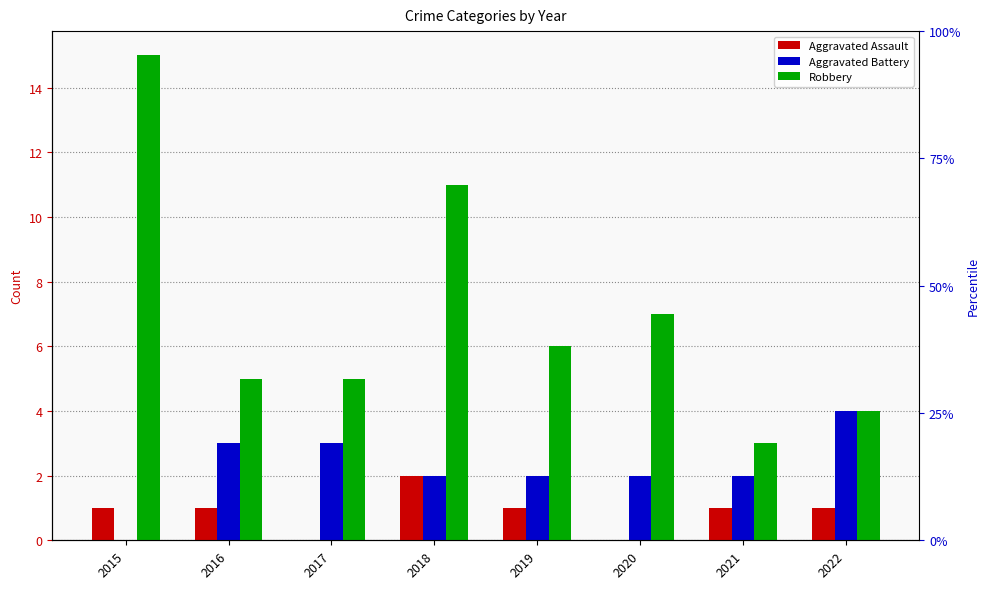

How many positive values does the Aggravated Battery series have?

7